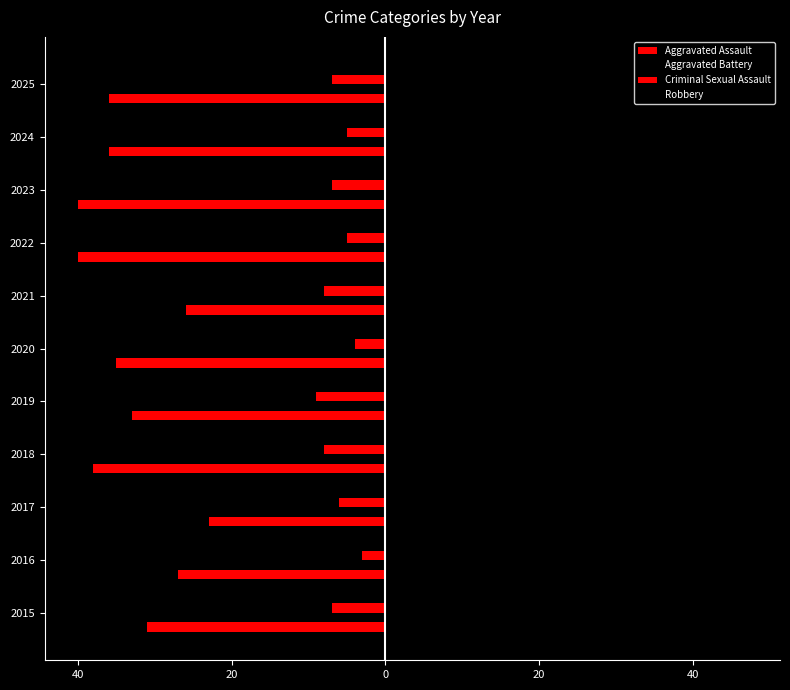

How many bars are there in total?

44